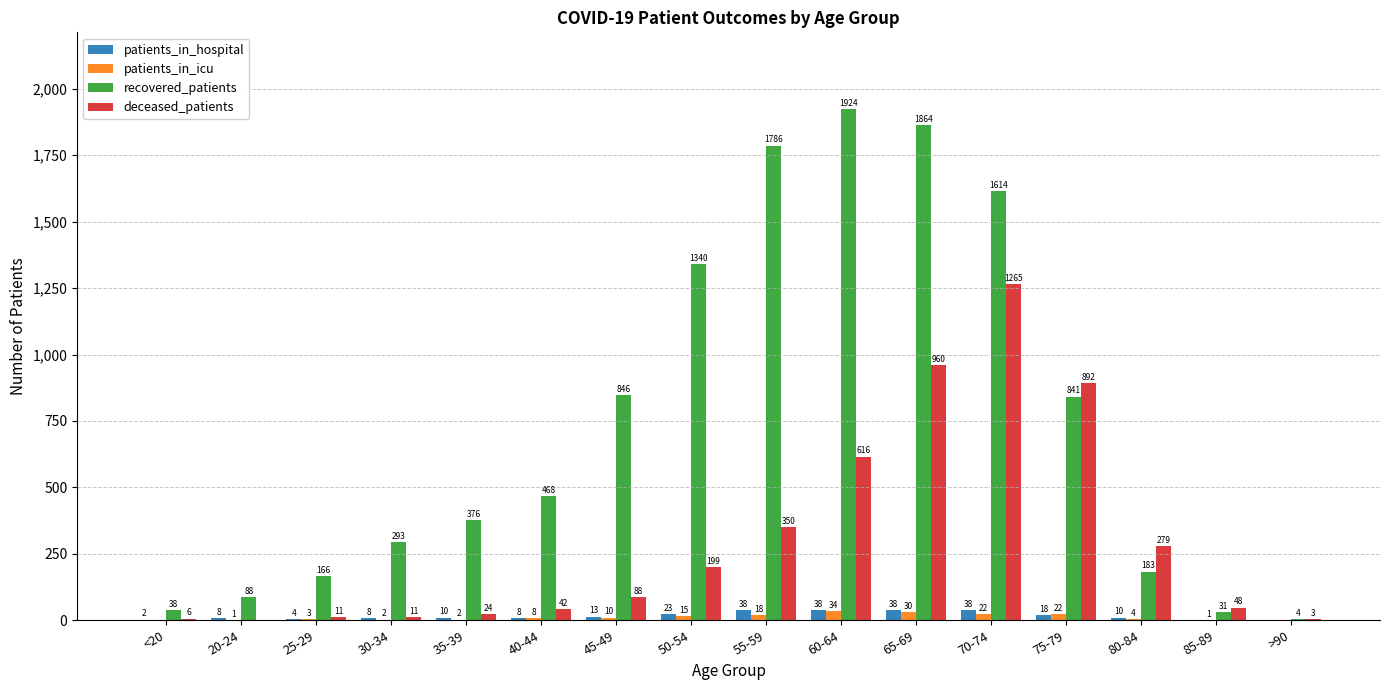

Reading left to right, transcribe all the data shown in this chart.

patients_in_hospital: 2	8	4	8	10	8	13	23	38	38	38	38	18	10	0	0
patients_in_icu: 0	1	3	2	2	8	10	15	18	34	30	22	22	4	1	0
recovered_patients: 38	88	166	293	376	468	846	1340	1786	1924	1864	1614	841	183	31	4
deceased_patients: 6	0	11	11	24	42	88	199	350	616	960	1265	892	279	48	3